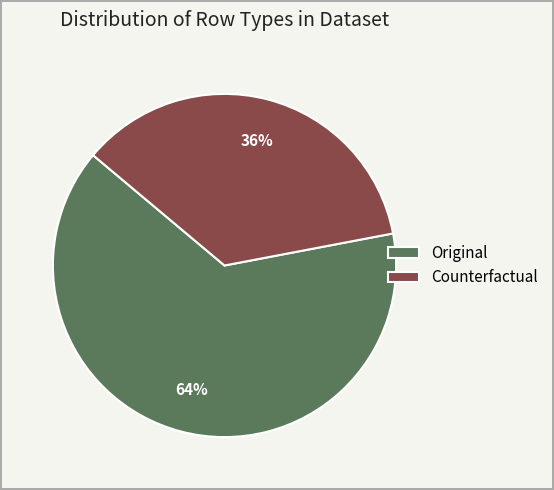

Does Original represent more than half of the total?

Yes